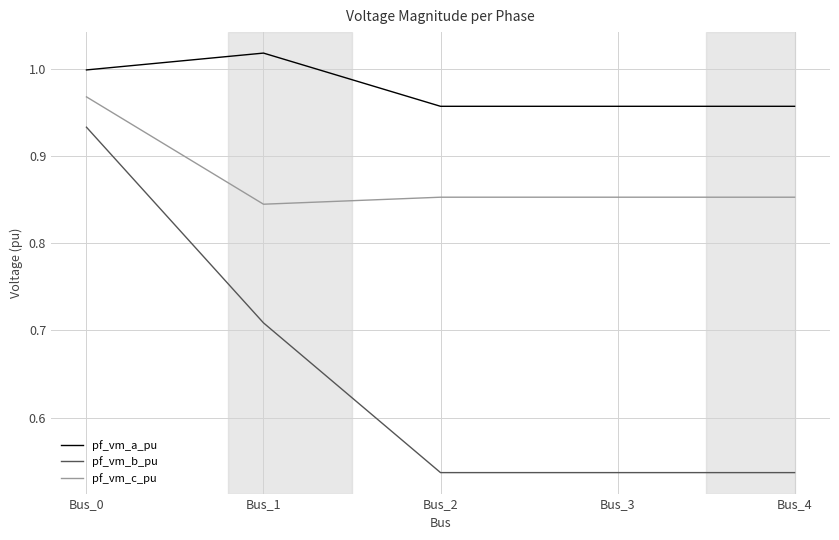

The value of pf_vm_a_pu at Bus_3 is 0.4. True or false?

False